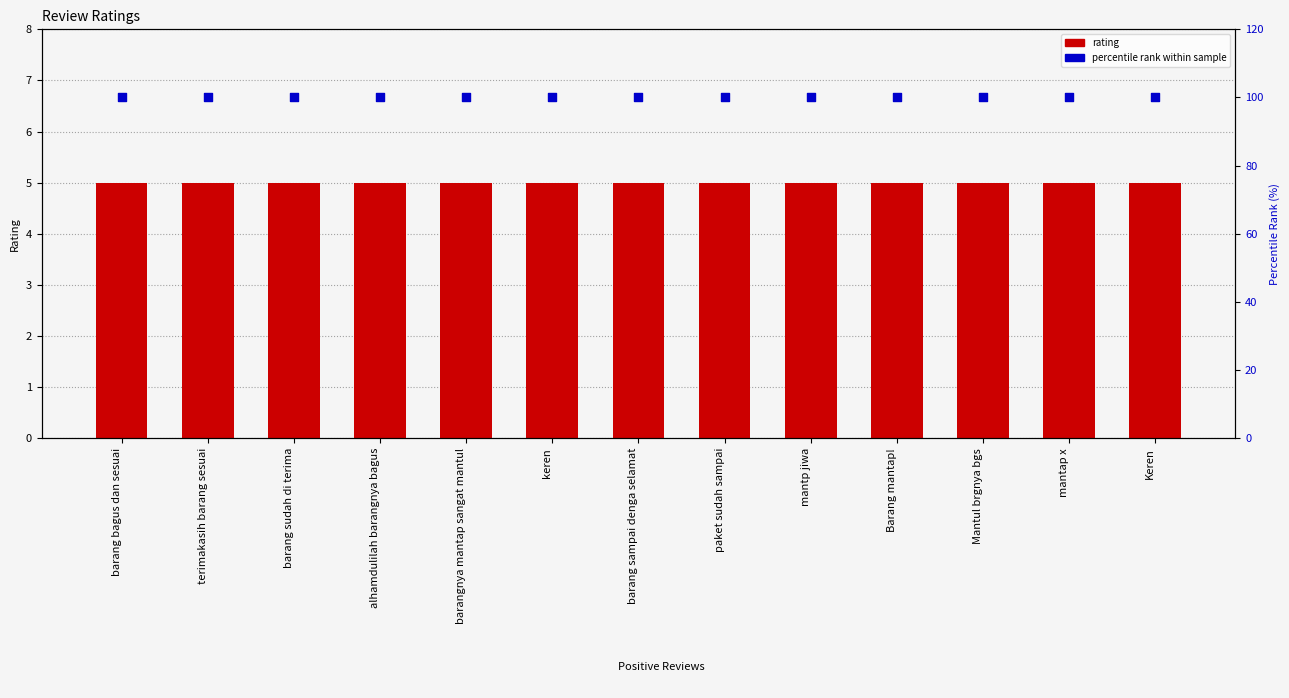

Which series reaches the maximum Y coordinate?

percentile rank within sample